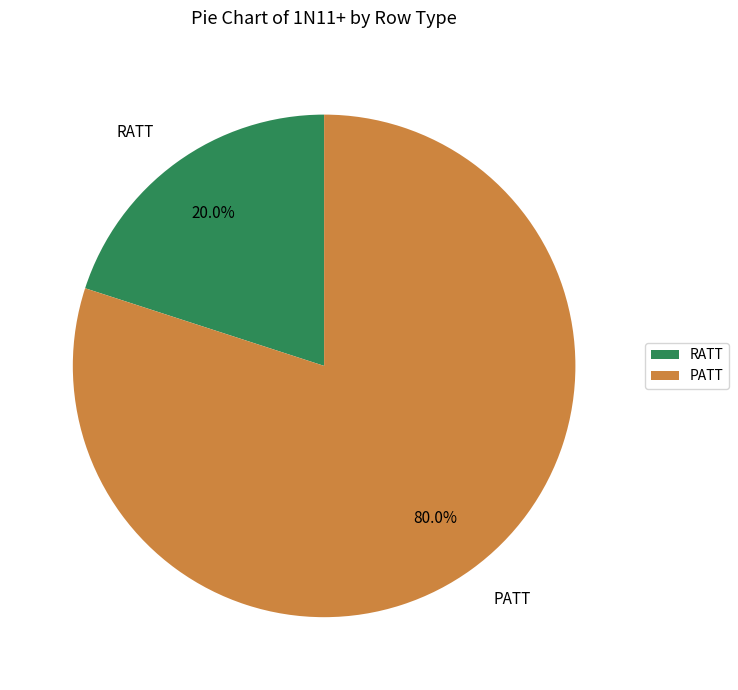

Is RATT the majority of the pie?

No